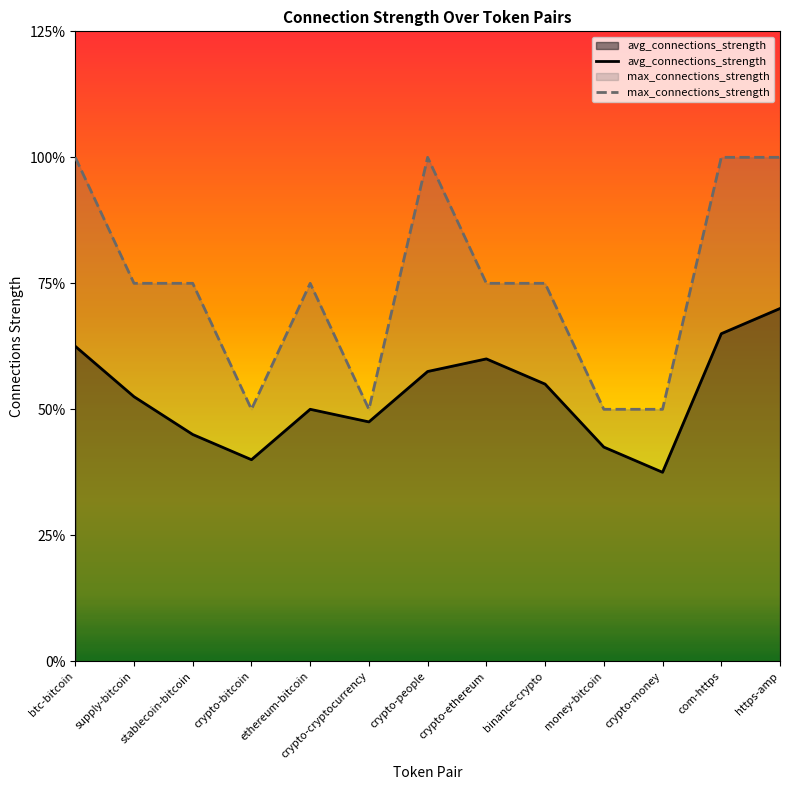

Which has a higher value, crypto-bitcoin or crypto-money?

crypto-bitcoin